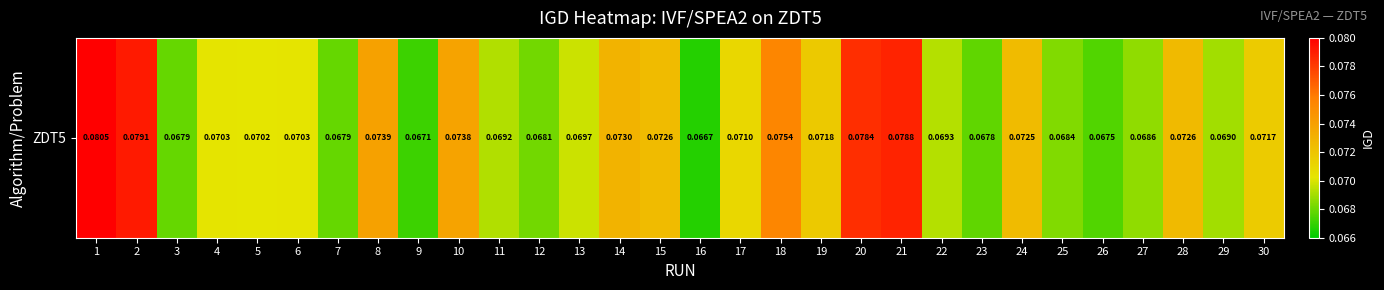

Reading left to right, transcribe all the data shown in this chart.

1=0.1	2=0.1	3=0.1	4=0.1	5=0.1	6=0.1	7=0.1	8=0.1	9=0.1	10=0.1	11=0.1	12=0.1	13=0.1	14=0.1	15=0.1	16=0.1	17=0.1	18=0.1	19=0.1	20=0.1	21=0.1	22=0.1	23=0.1	24=0.1	25=0.1	26=0.1	27=0.1	28=0.1	29=0.1	30=0.1